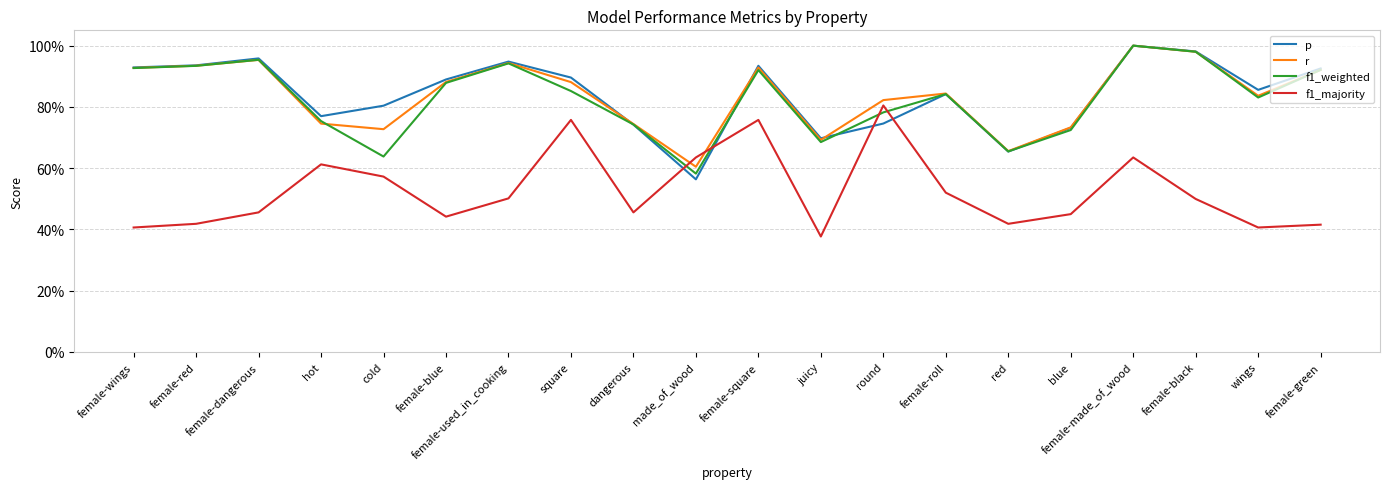

Where is f1_weighted nearest to the value 0?

made_of_wood